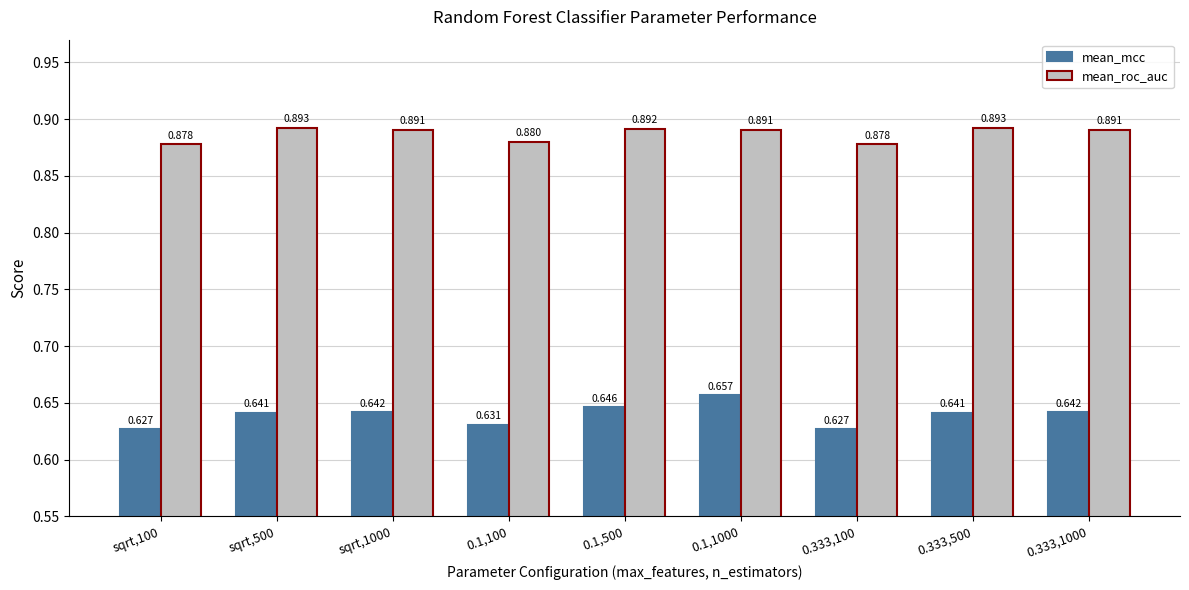

Between 0.333,500 and 0.333,1000, which series saw the biggest shift?

mean_roc_auc